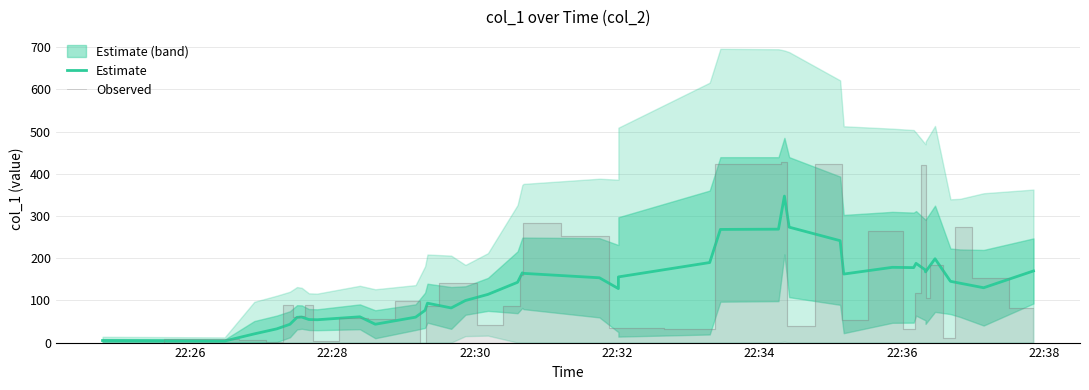

How many distinct data groups are displayed?

2